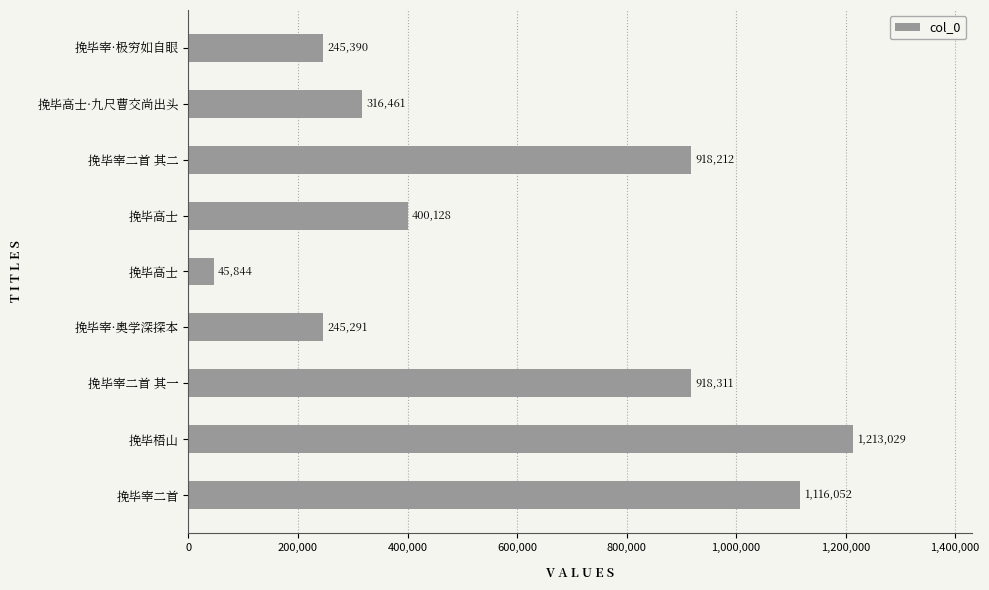

What is the minimum value shown in the chart?

45844